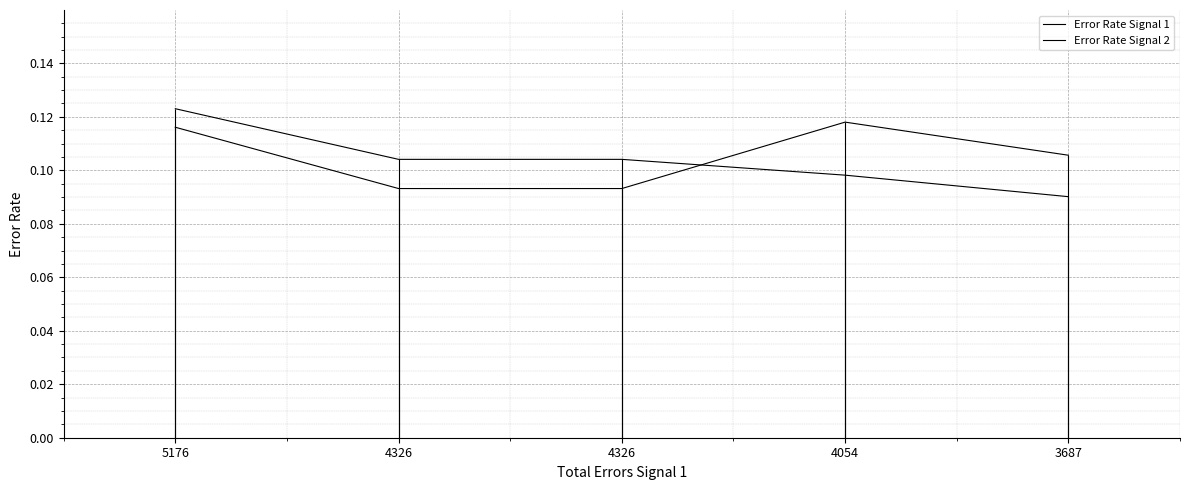

Which series changed the most between 4326 and 3687?

Error Rate Signal 1